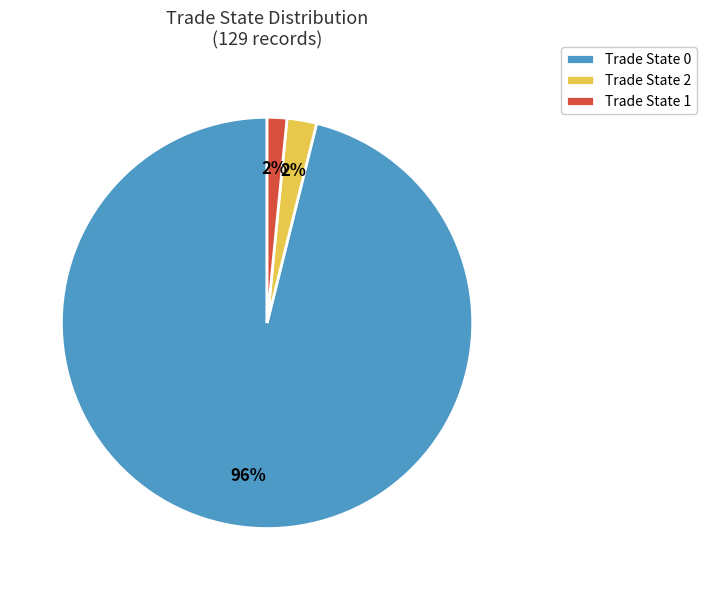

Count the number of slices in the pie.

3